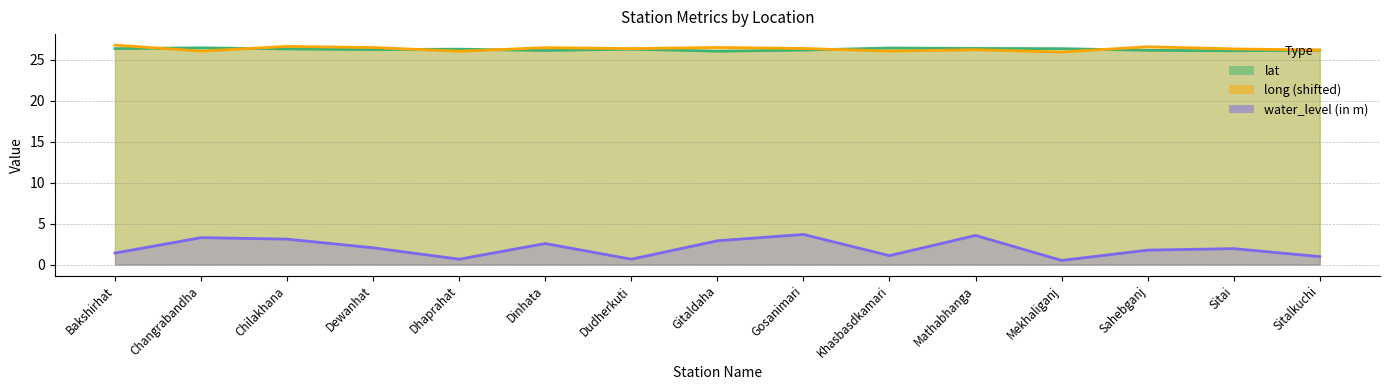

Which series has the widest spread of values?

water_level (in m)